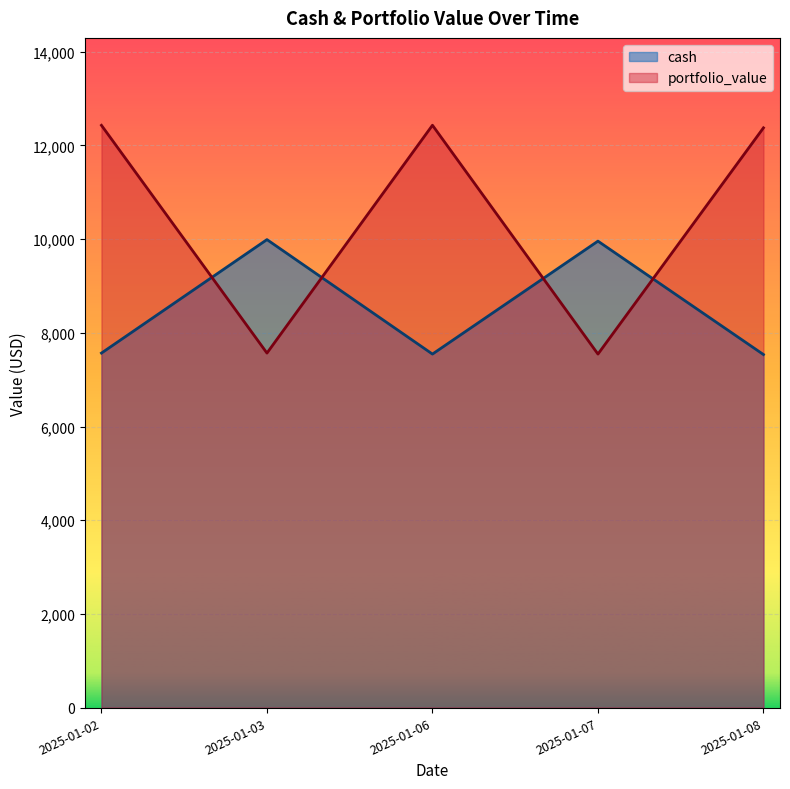

True or false: portfolio_value and cash cross at least once.

True